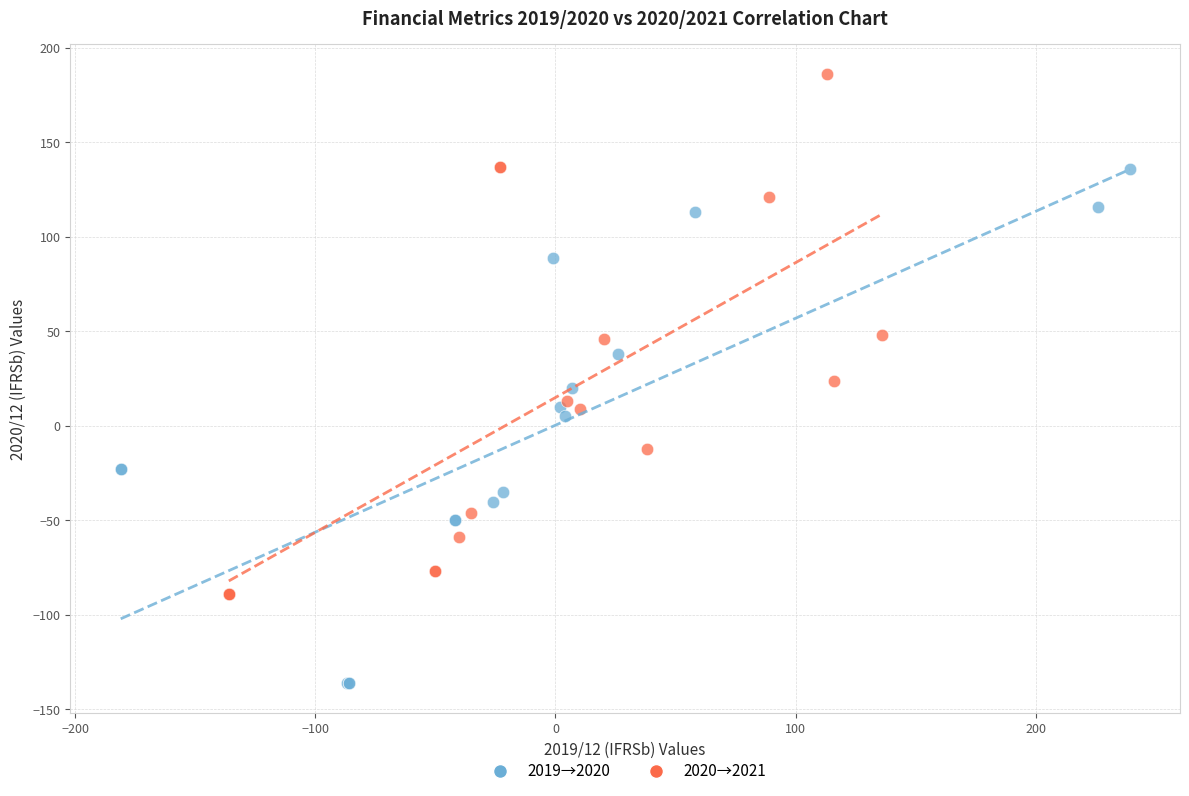

Which series contains the lowest Y value?

2019→2020